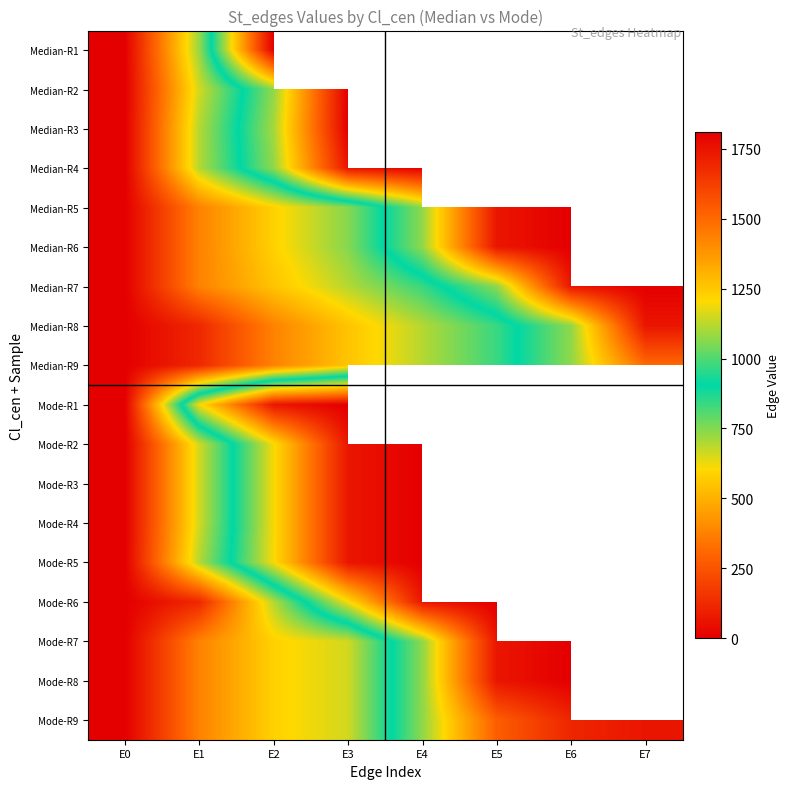

The value of Mode-R8 at E2 is 586.0. True or false?

True